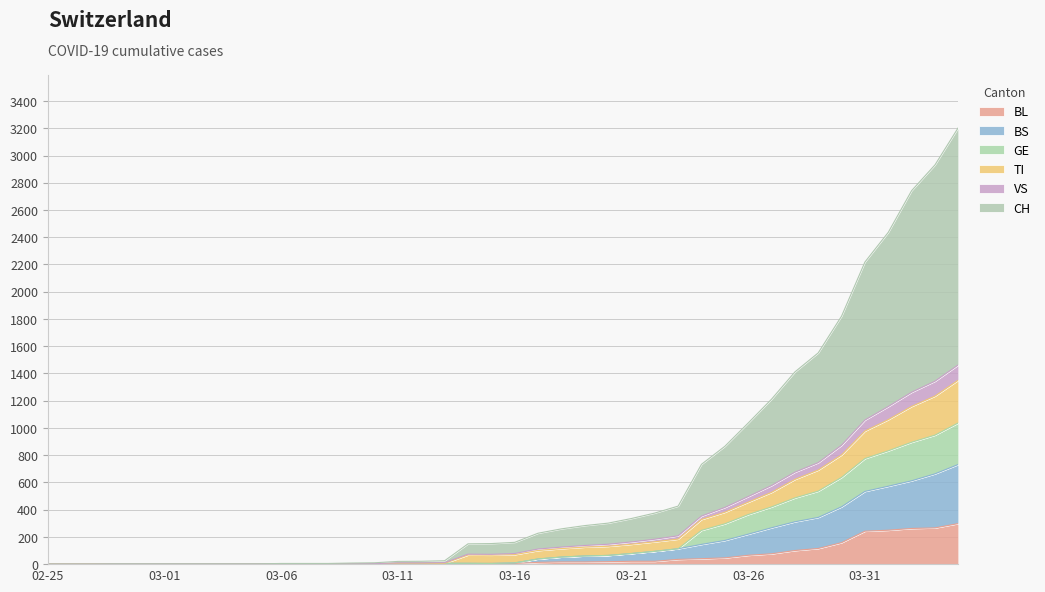

True or false: BS has a value of 116 at 2020-03-27.

False